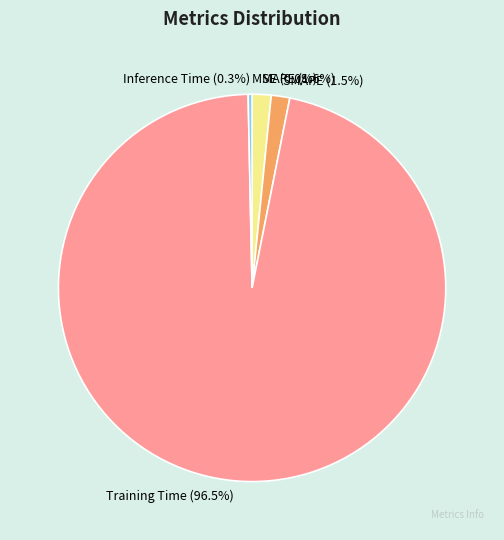

Which slice is the largest?

Training Time